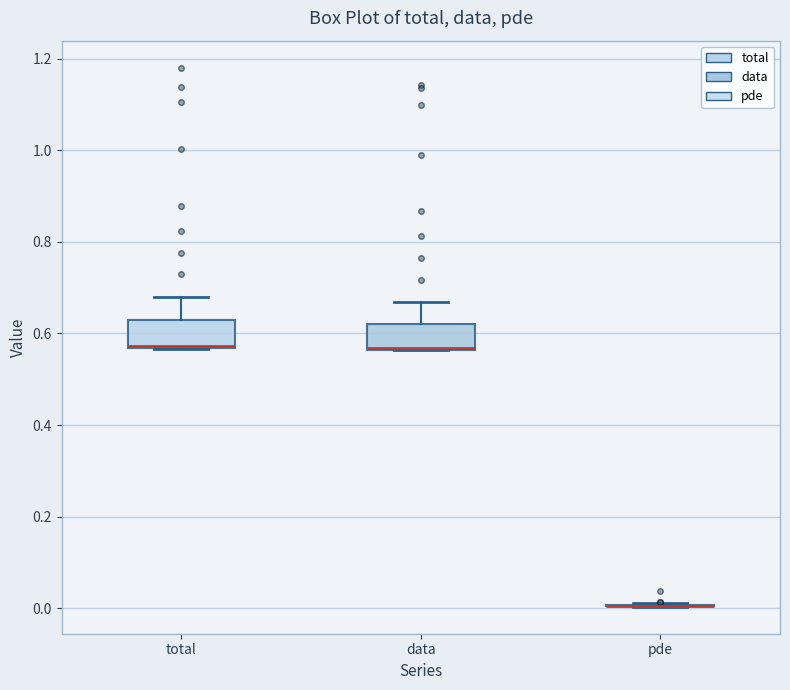

Reading left to right, read every box against the y-axis: the position of its median line, the range the box covers, and the ends of its whiskers. The values are not printed on the chart, so give them approximately, as read against the axis.

total: median 0.58 (drawn on the box's lower edge), box 0.56 to 0.62, whiskers 0.56 to 0.68
data: median 0.56 (drawn on the box's lower edge), box 0.56 to 0.62, whiskers 0.56 to 0.66
pde: box collapsed to a line at 0.00, whiskers 0.00 to 0.02